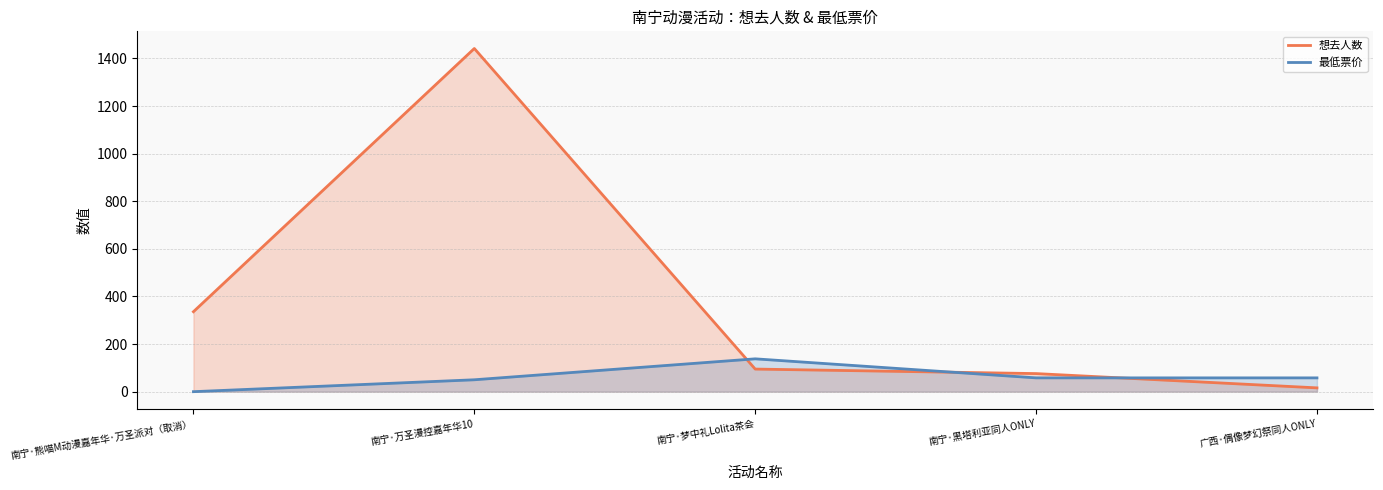

What is the total value across all series at 南宁·梦中礼Lolita茶会?

233